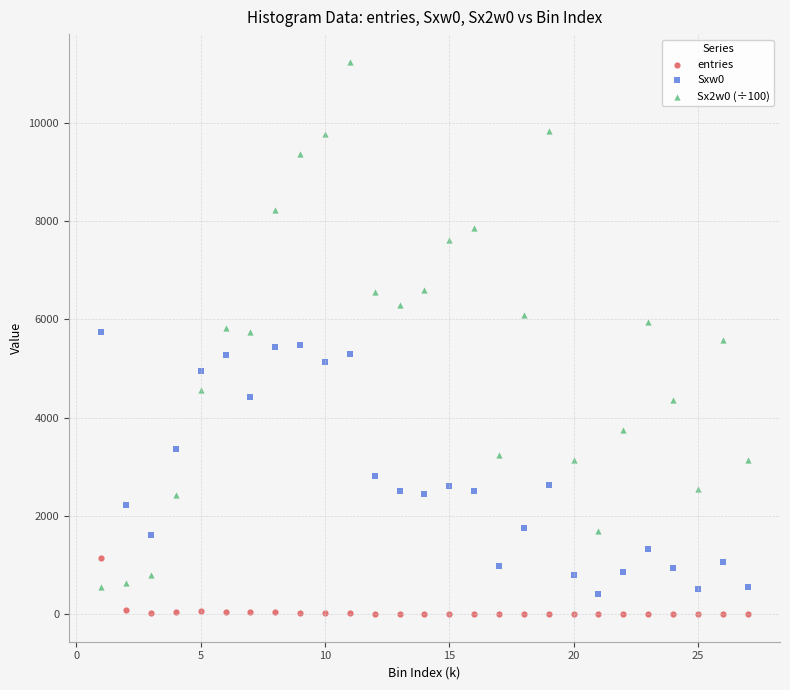

Which series has the widest spread of Y values?

Sx2w0 (÷100)